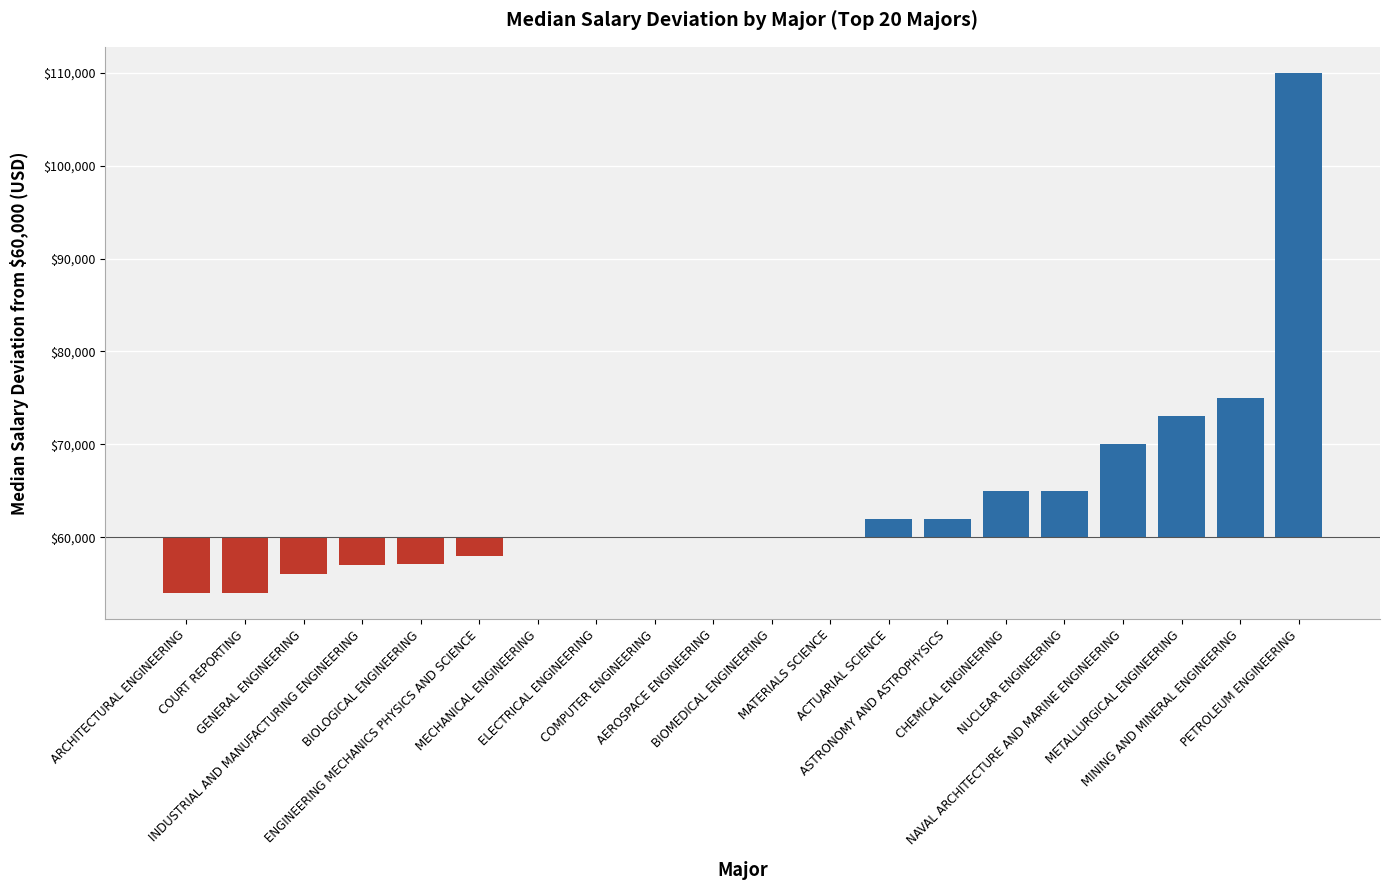

Which label corresponds to the smallest value in the chart?

ARCHITECTURAL ENGINEERING